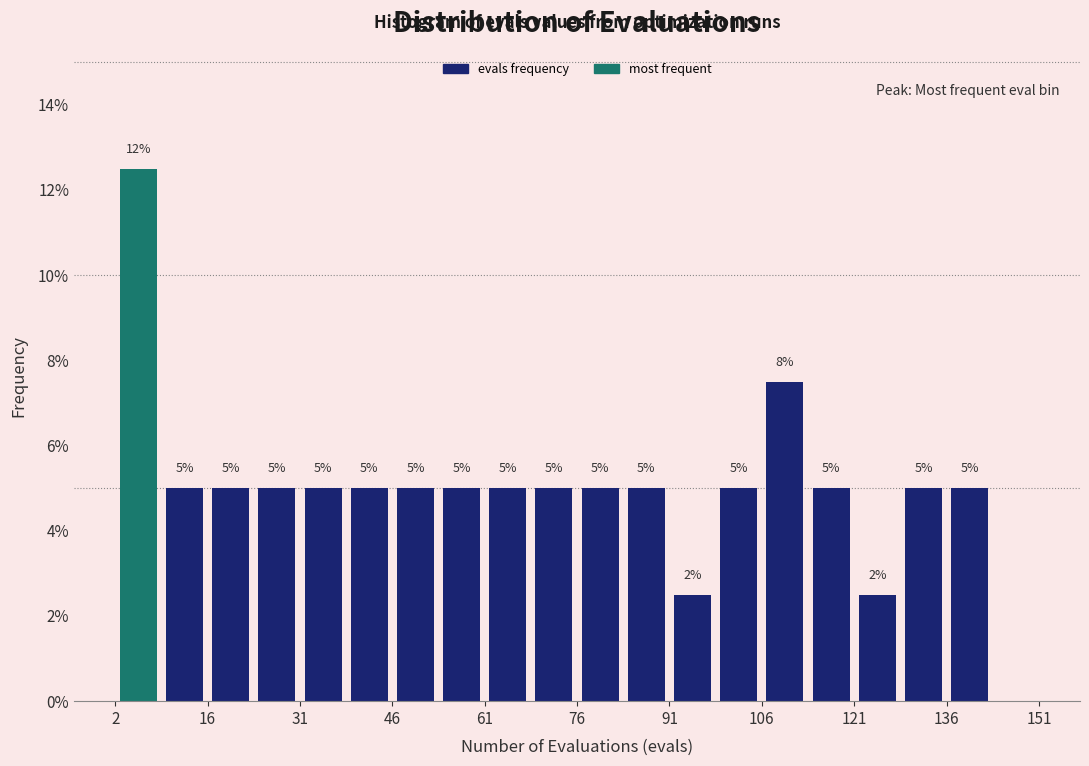

Read against the x-axis, roughly where is the centre of the tallest bar?

6